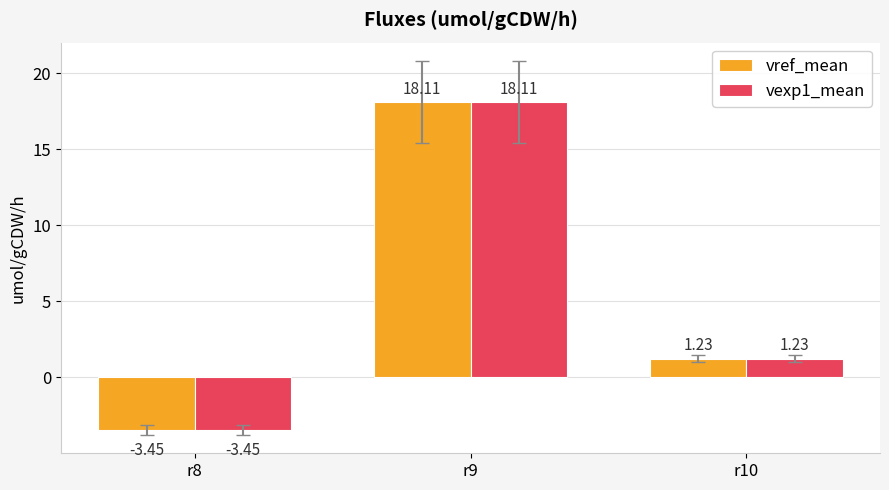

How many bars are there in total?

6